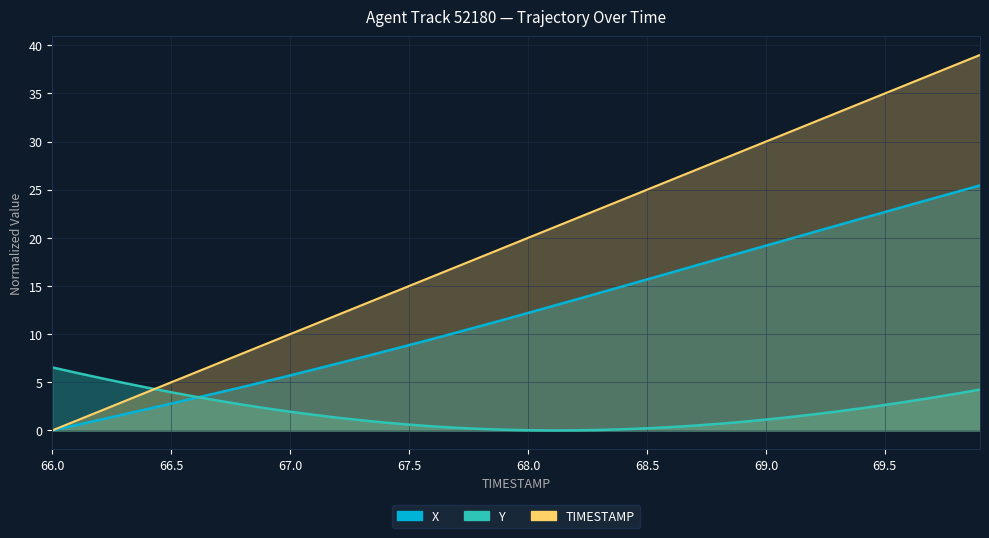

True or false: X has more than 0 points higher than both neighbors.

False